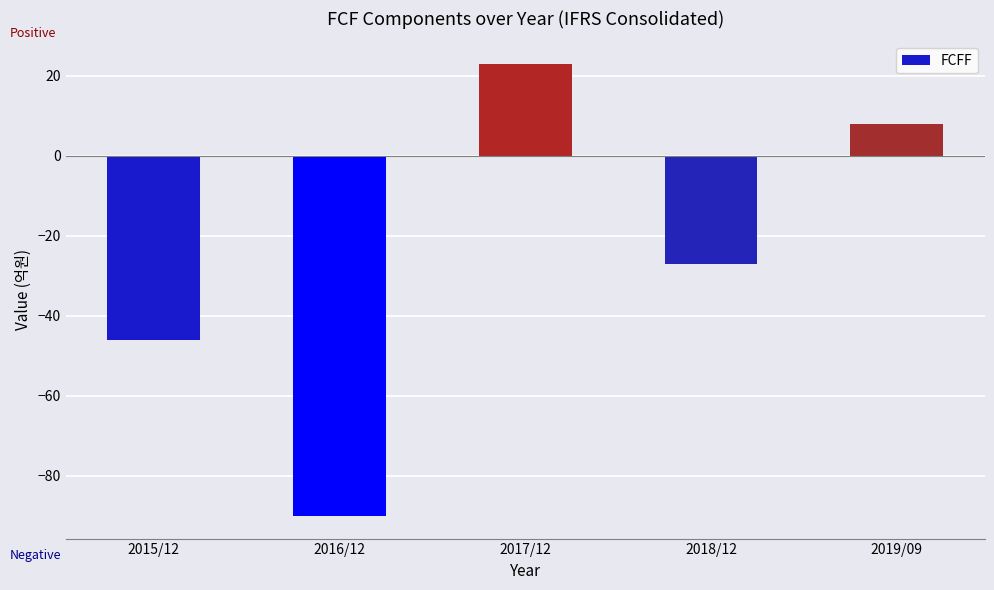

Does the chart contain stacked bars?

No